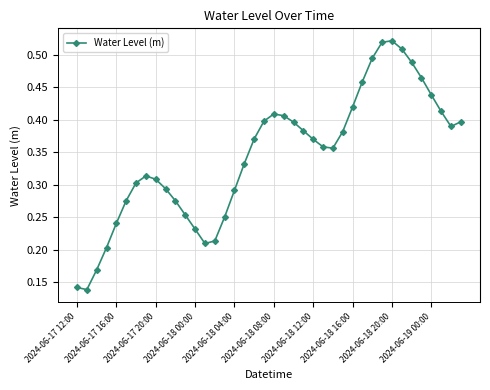

How many values are between 0 and 1?

40